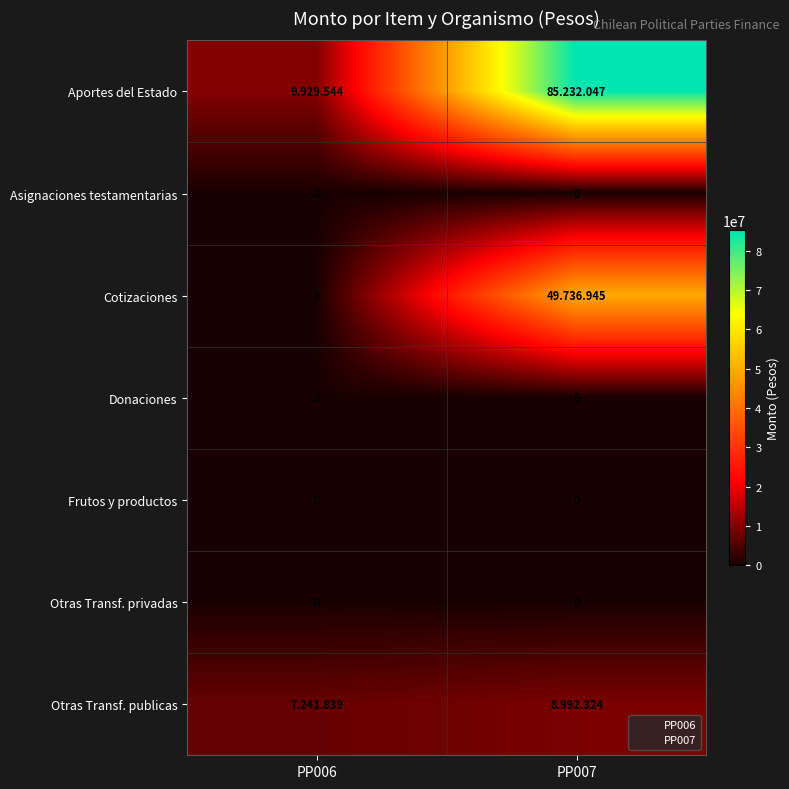

What is the greatest value displayed?

85232047